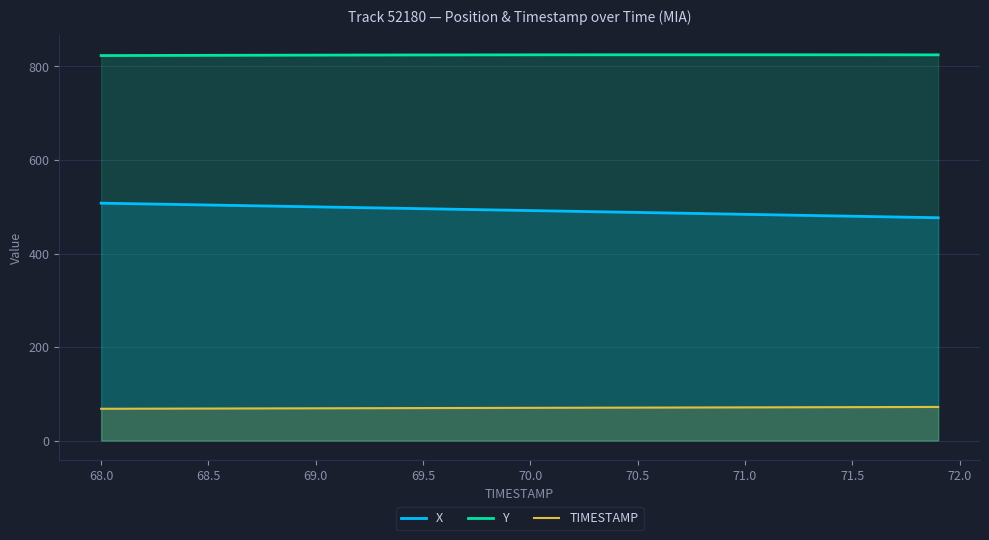

List the series in order of their overall mean, highest first.

Y, X, TIMESTAMP